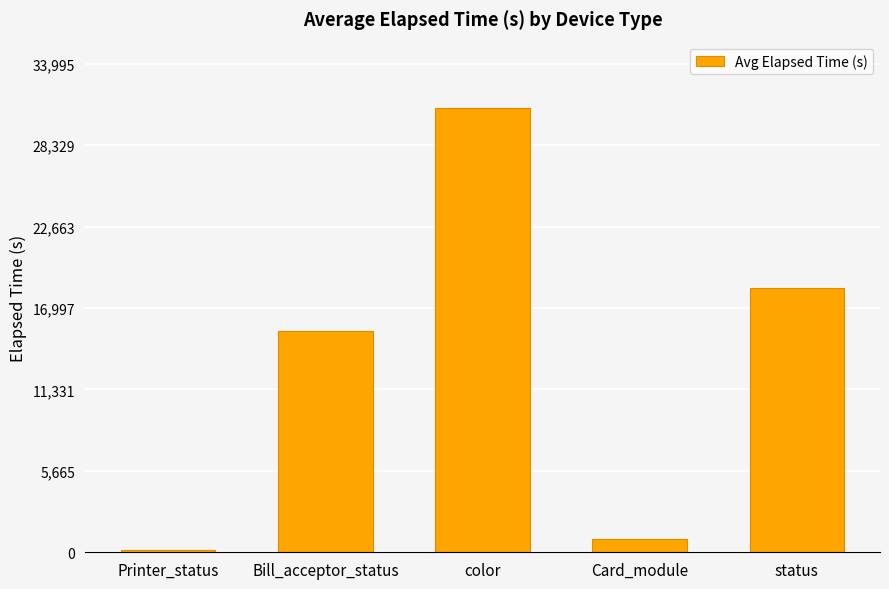

What is the maximum value shown in the chart?

30905